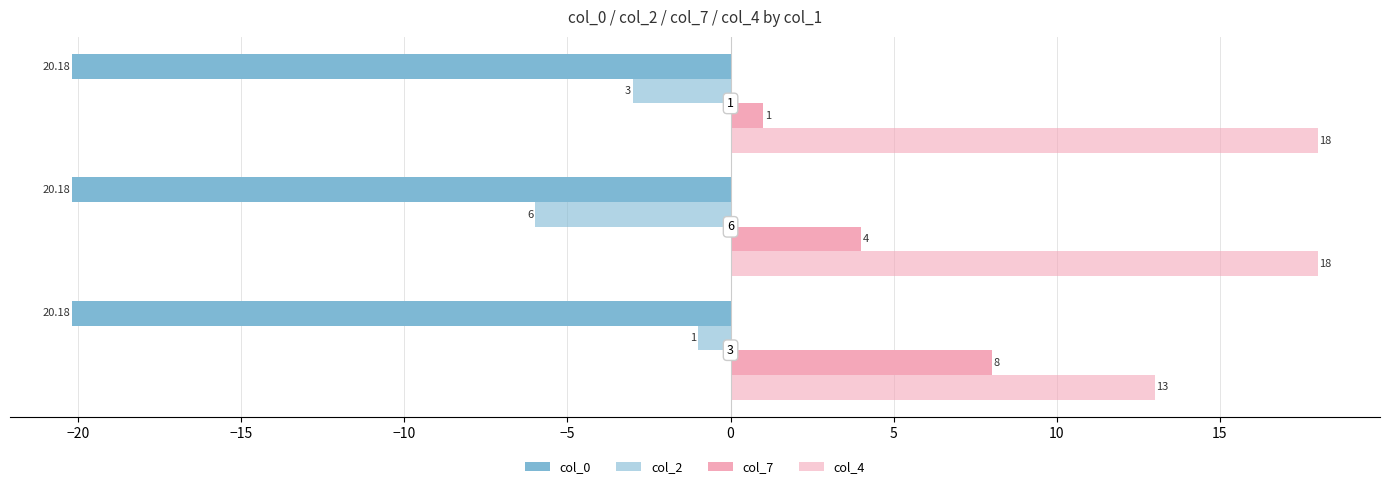

How many categories are shown in the chart?

3